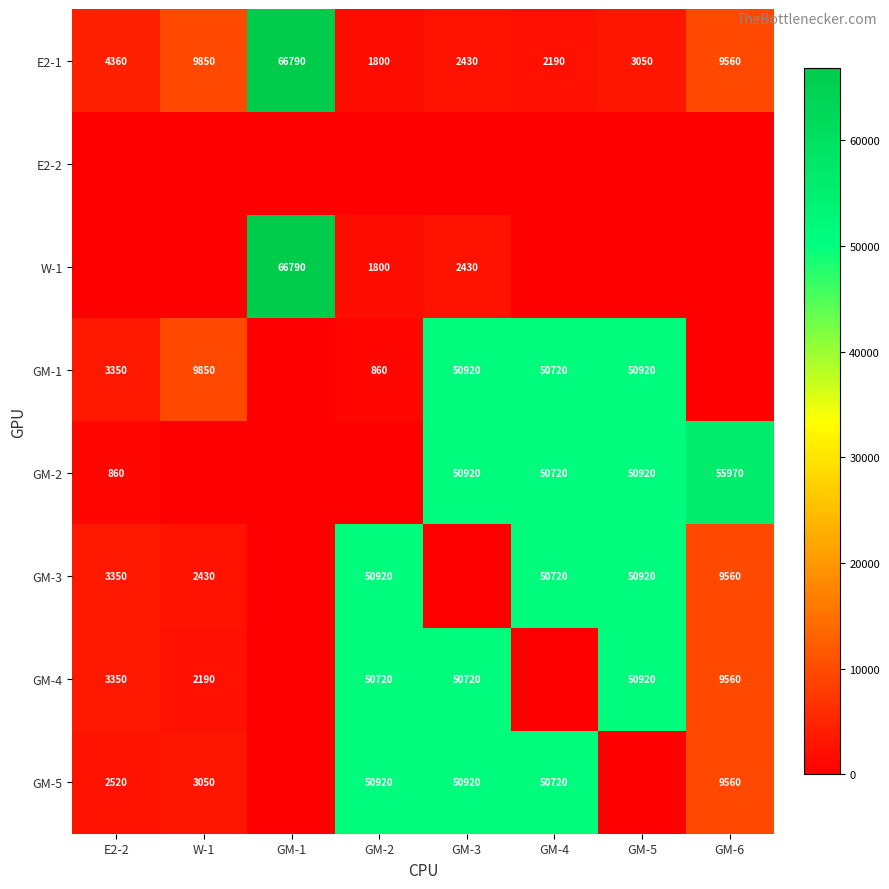

At which label is E2-1 closest to 34295?

W-1